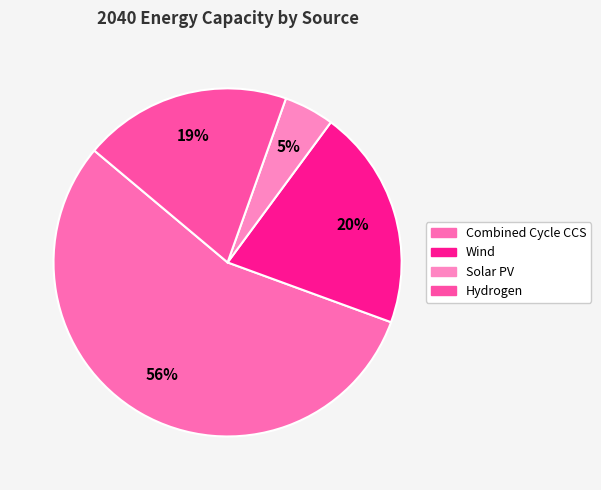

Which category accounts for the majority?

Combined Cycle CCS